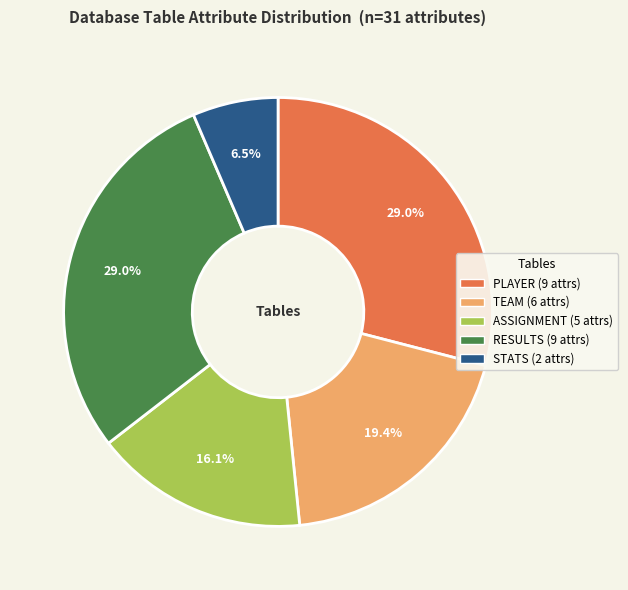

The TEAM slice represents 7% of the pie. True or false?

False